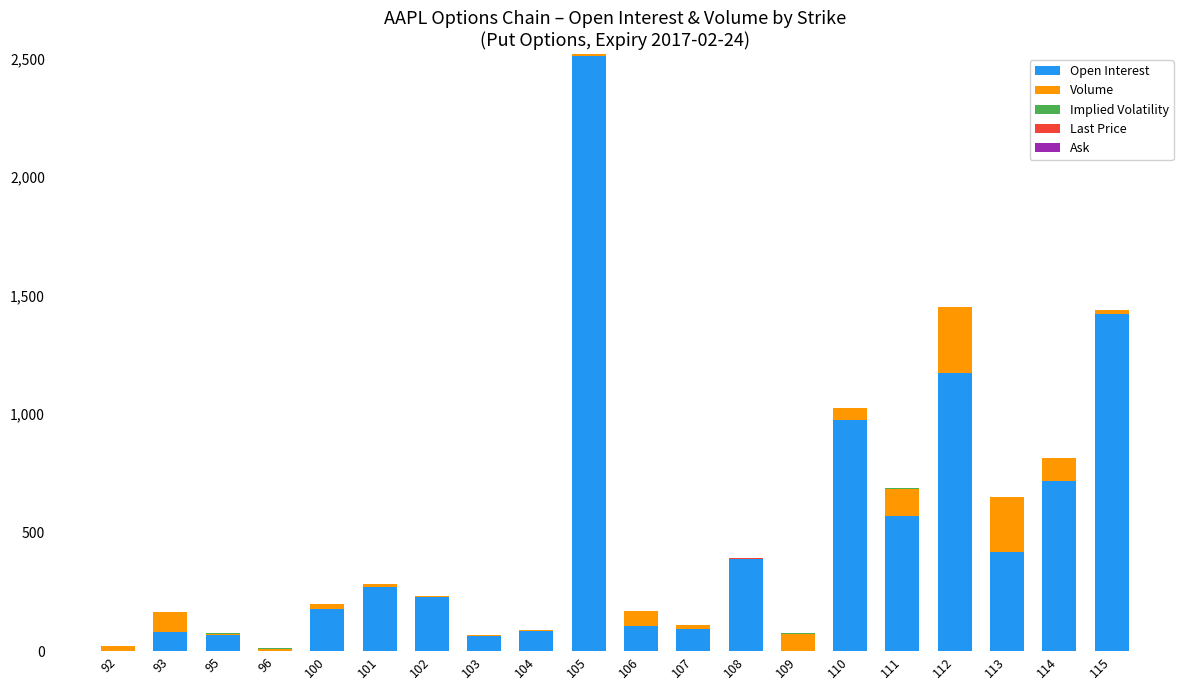

Count the number of categories in the chart.

20